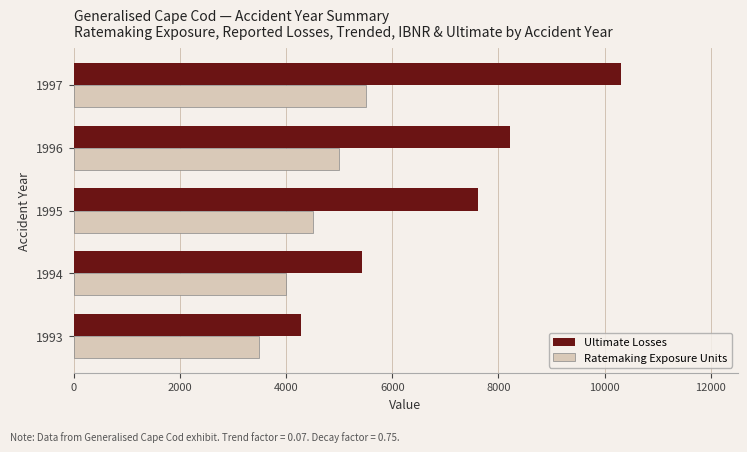

Where is Ratemaking Exposure Units nearest to the value 4500?

1995